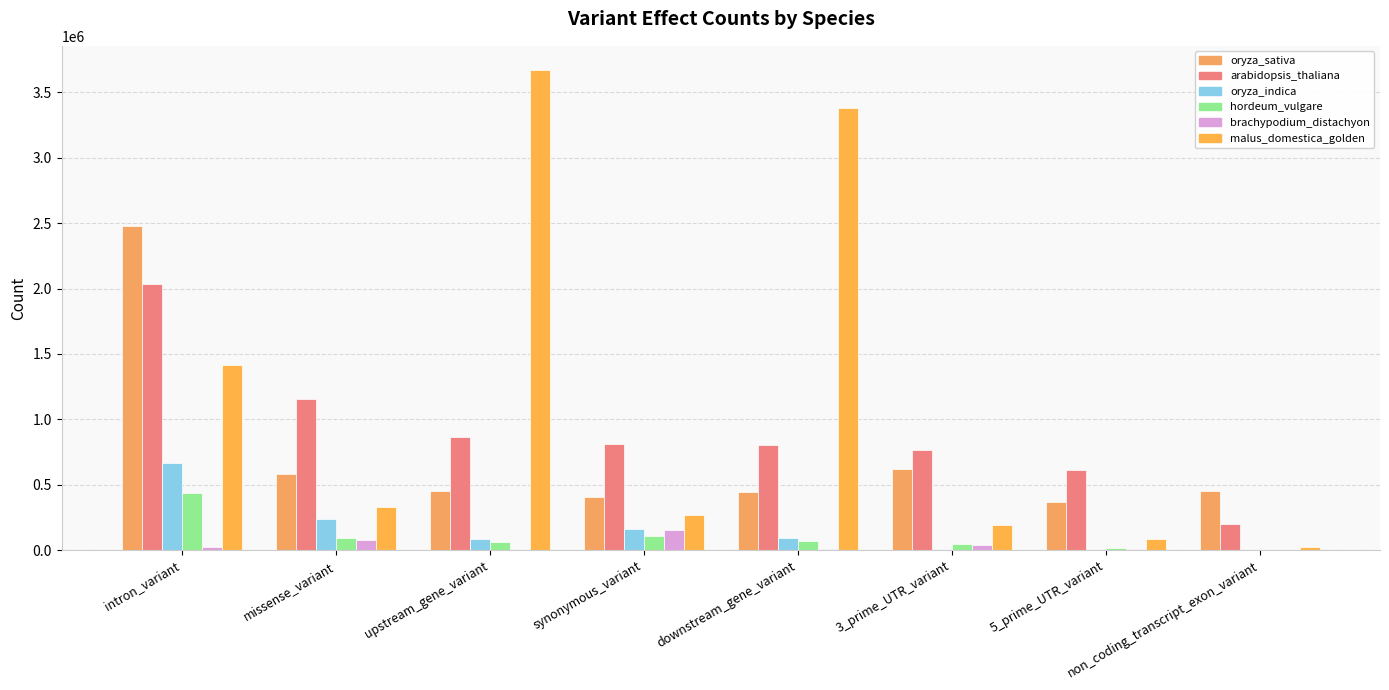

How many categories are shown in the chart?

8